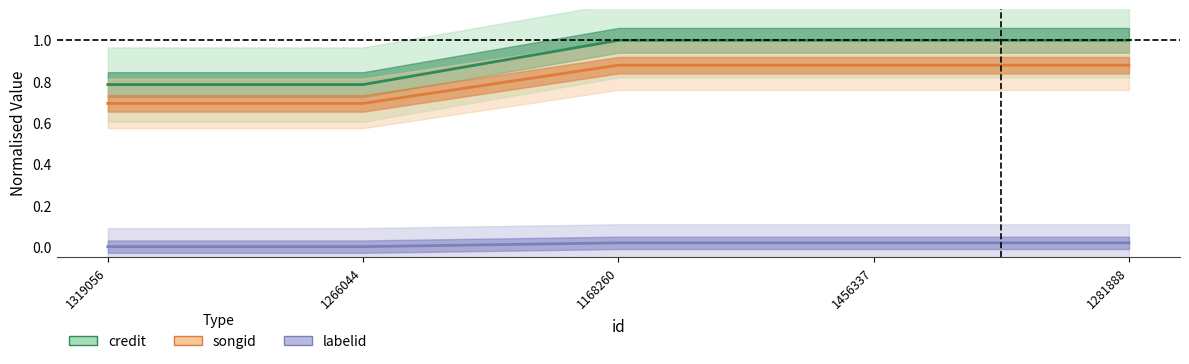

What is the greatest value displayed?

1.0